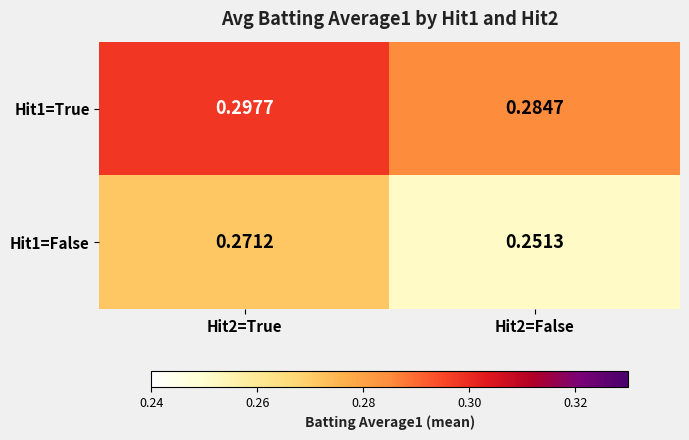

Is the value of Hit1=False at Hit2=False greater than the value of Hit1=True at Hit2=True?

No